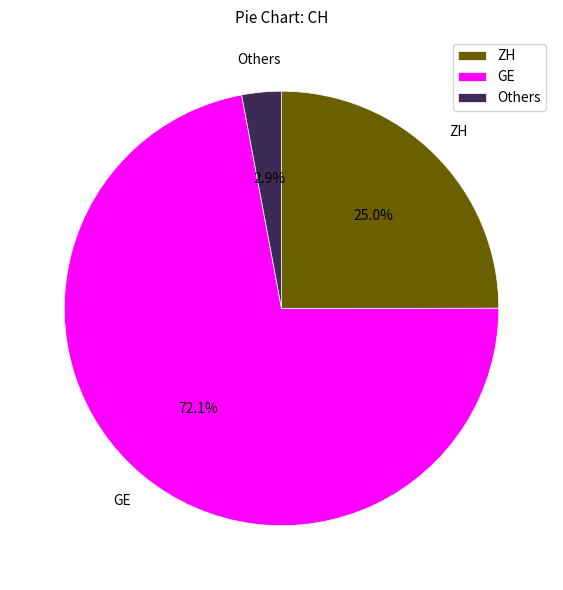

How many segments does this pie chart have?

3